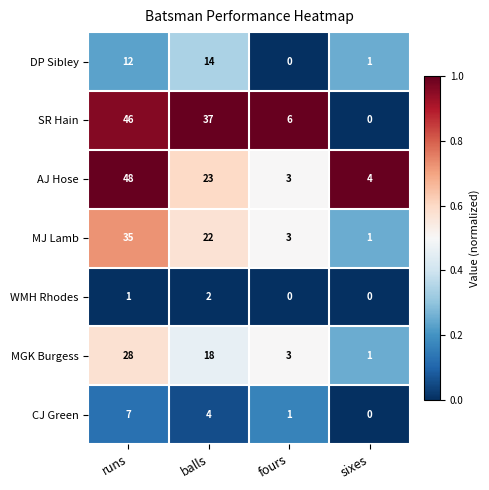

List the series in order of their peak value, lowest first.

WMH Rhodes, CJ Green, DP Sibley, MGK Burgess, MJ Lamb, SR Hain, AJ Hose